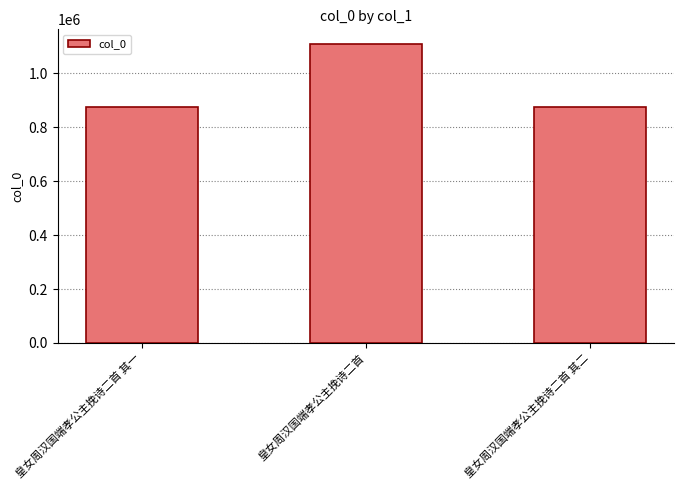

What is the greatest value displayed?

1108455